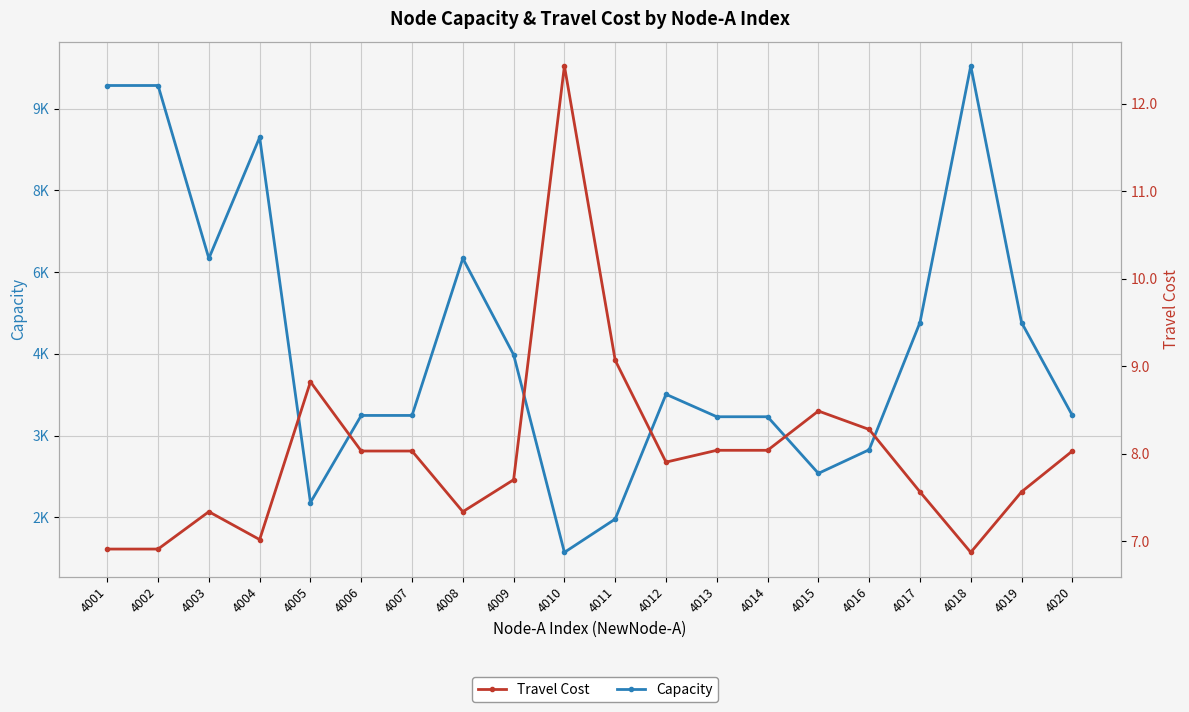

Reading left to right, list all the values displayed in this chart.

Capacity: 9427.4	9427.4	6252.7	8475.6	1770.0	3368.8	3368.8	6252.7	4483.6	854.8	1466.5	3757.4	3345.0	3345.0	2305.2	2739.1	5075.2	9786.8	5075.2	3368.8
Travel Cost: 6.9	6.9	7.3	7.0	8.8	8.0	8.0	7.3	7.7	12.4	9.1	7.9	8.0	8.0	8.5	8.3	7.6	6.9	7.6	8.0